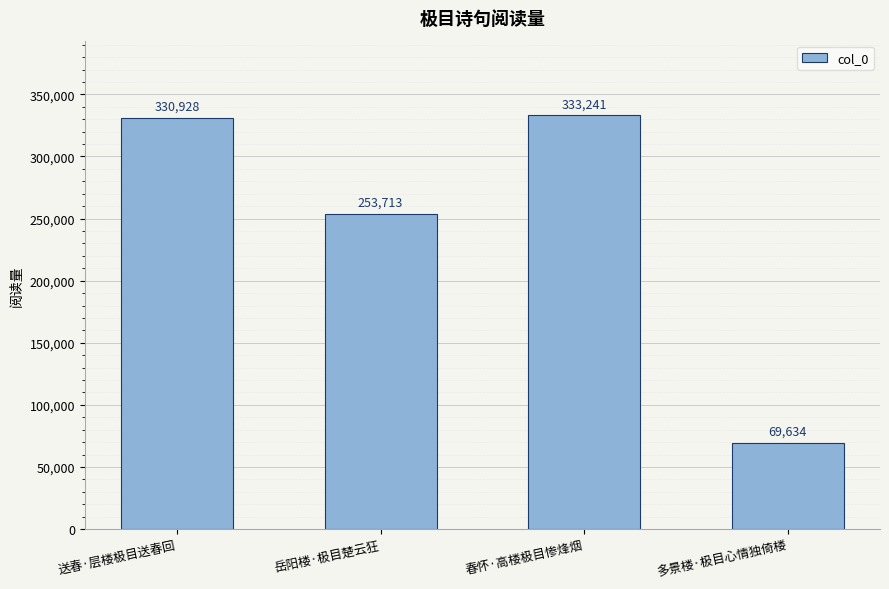

What is the difference between the maximum and minimum values?

263607